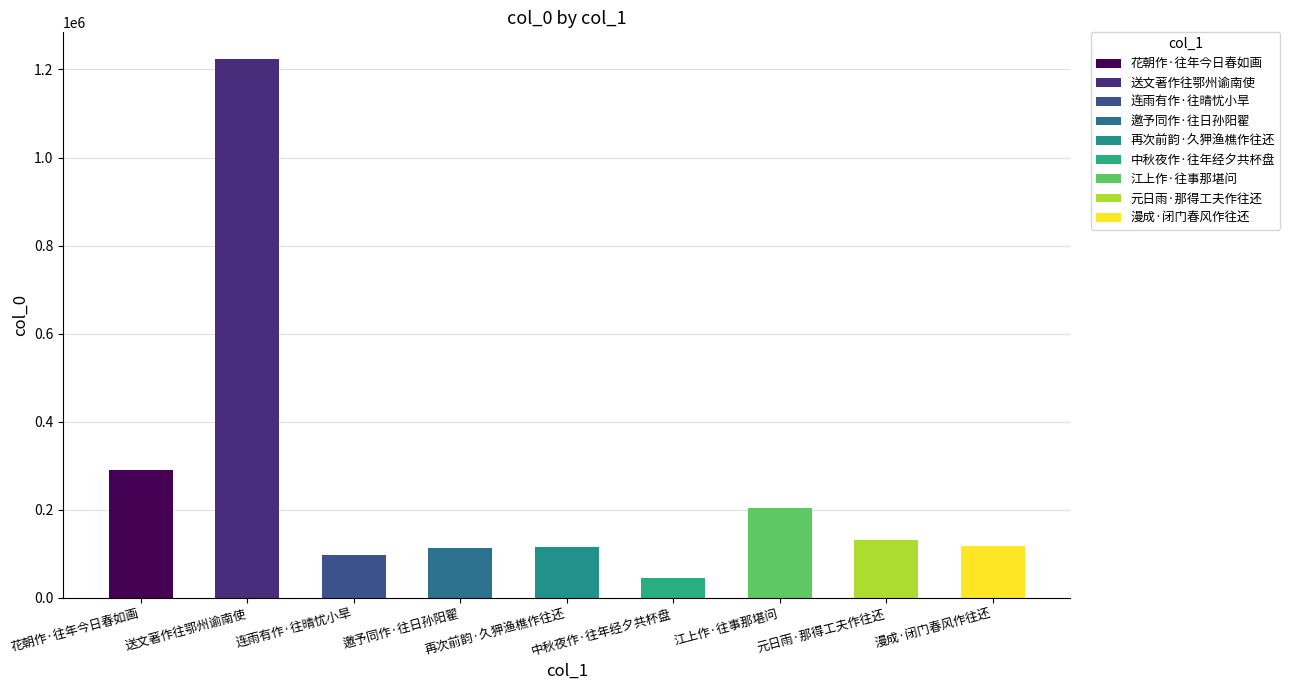

How many data points are less than 116968?

4